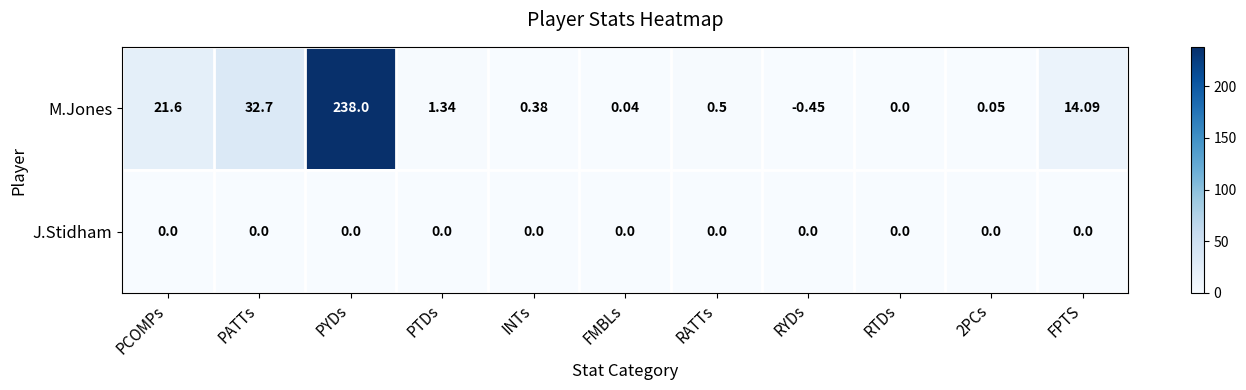

Which series has the widest spread of values?

M.Jones